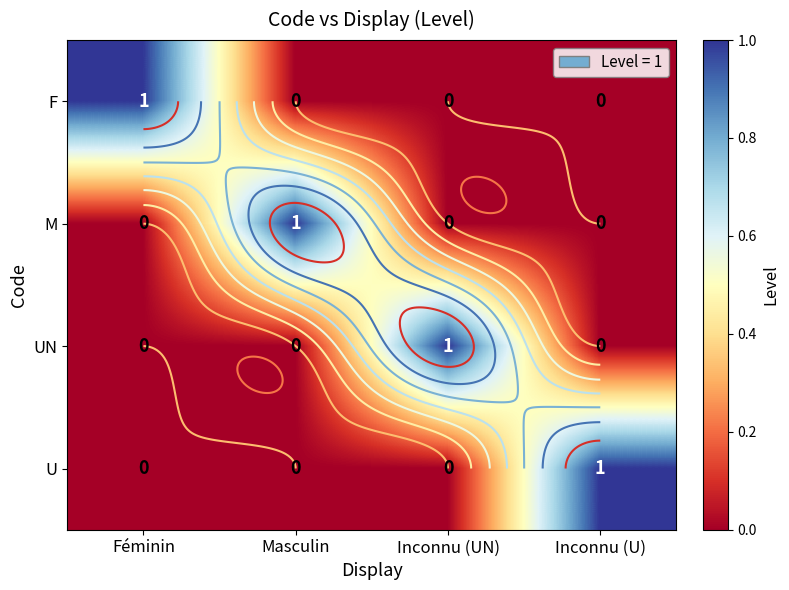

The U series shows 0 at Inconnu (UN). True or false?

True